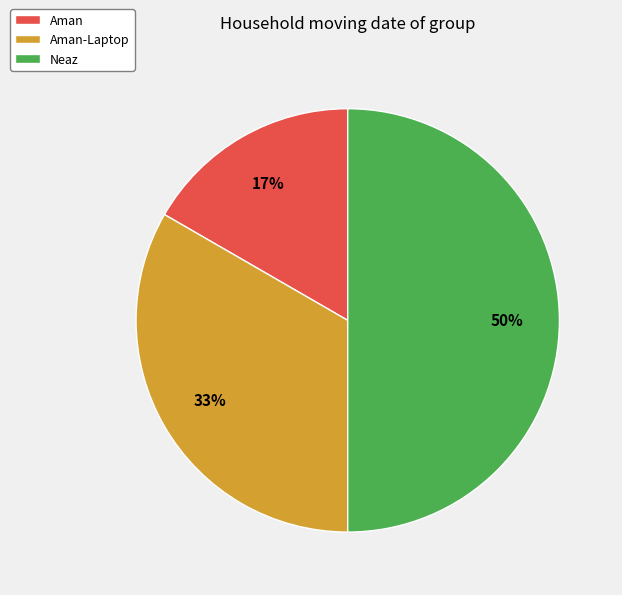

To the nearest percent, what is the difference between the Aman-Laptop and Neaz slice percentages?

17%